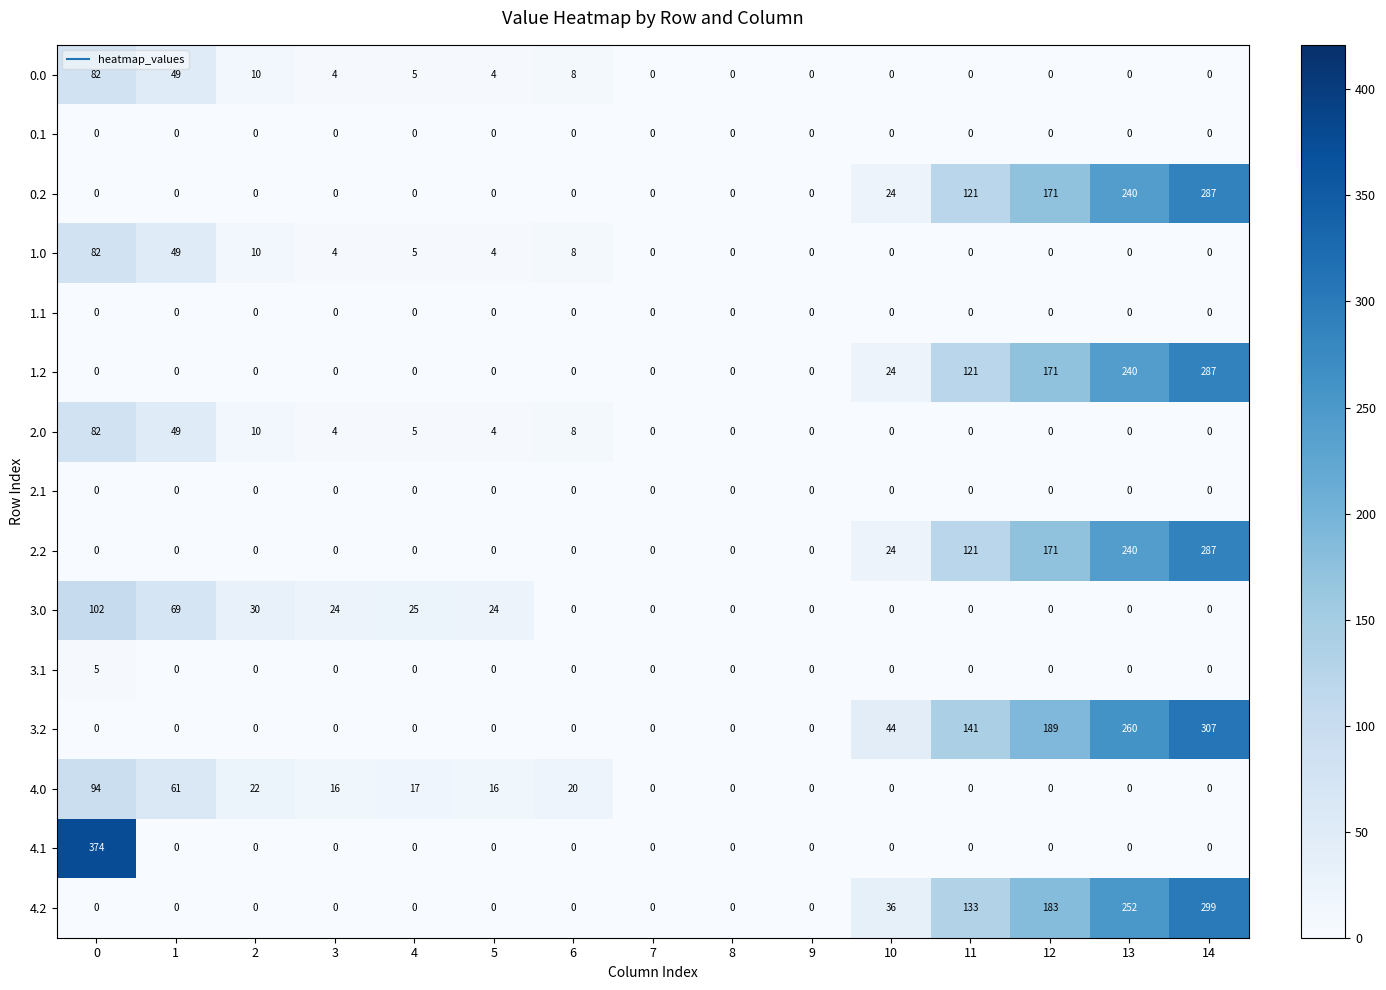

What is the greatest value displayed?

374